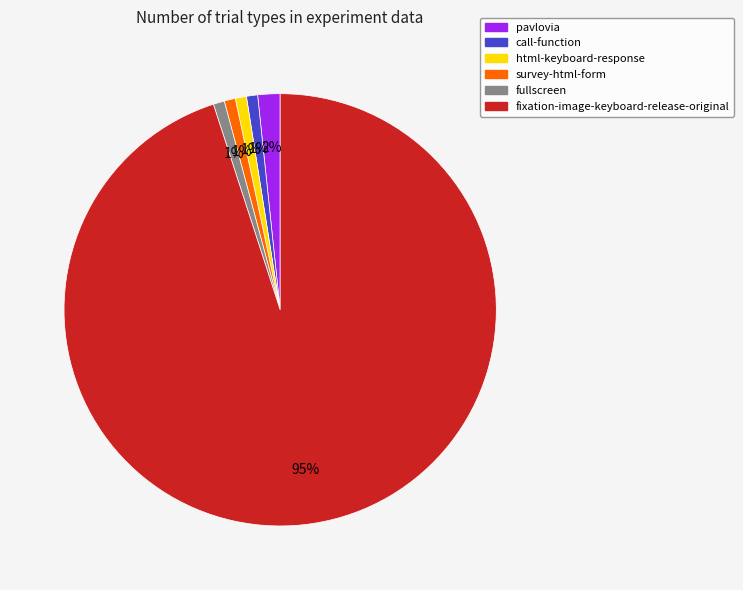

What is the ratio of the value at survey-html-form to the value at call-function?

1.0